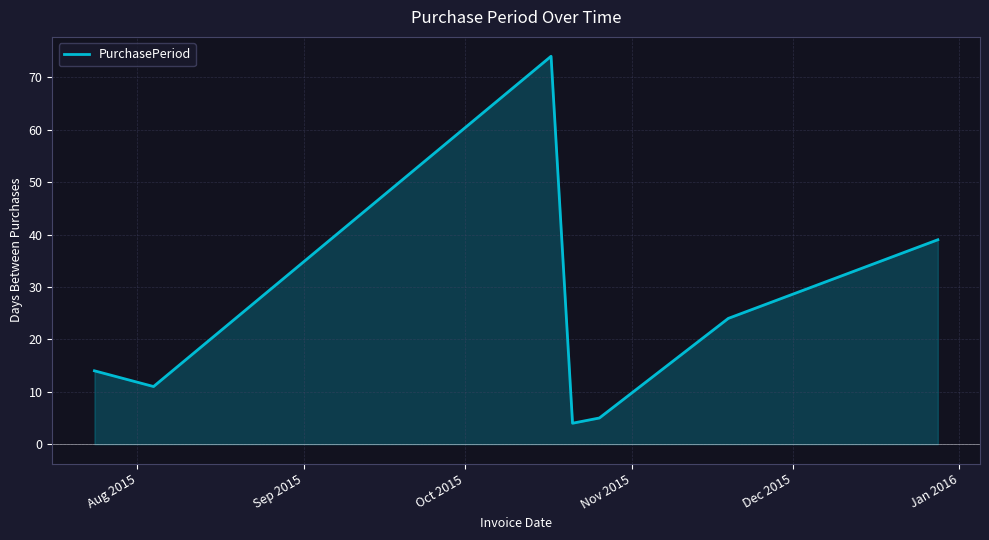

The value at Aug 2015 is 14. True or false?

True